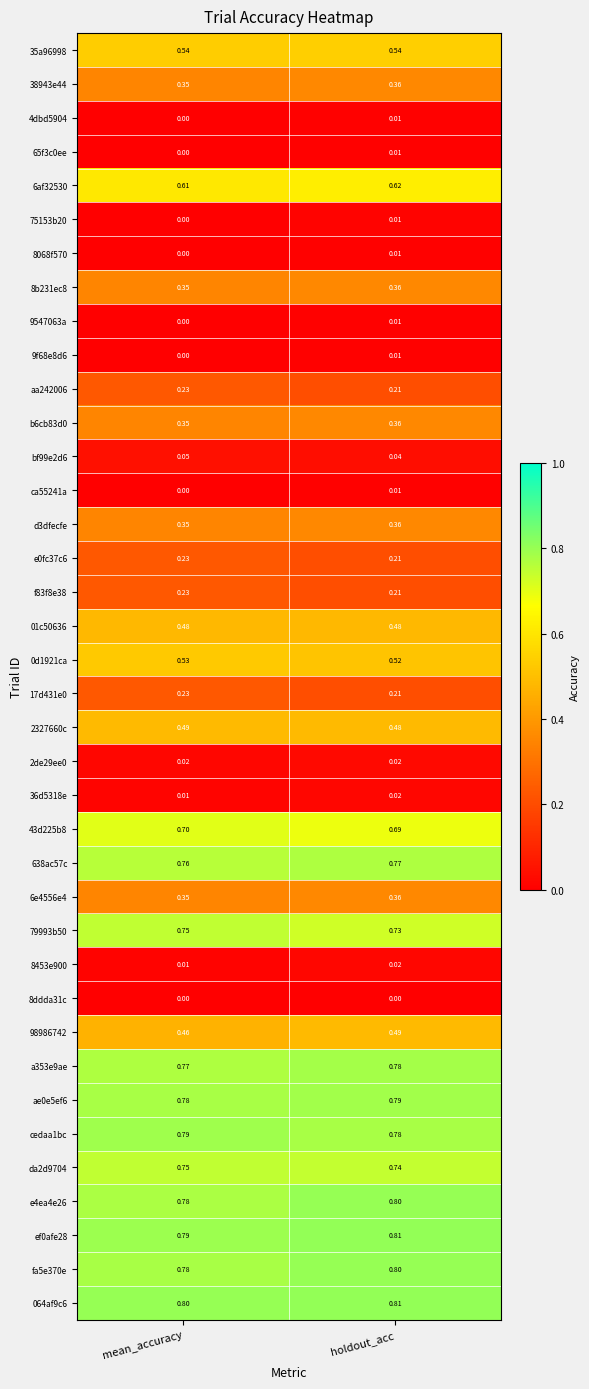

What is the greatest value displayed?

0.8